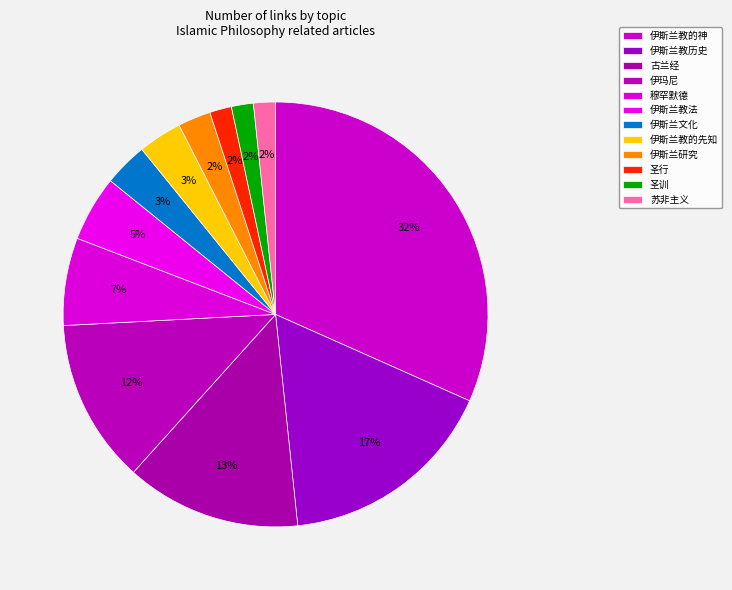

Which has a higher value, 伊斯兰研究 or 古兰经?

古兰经